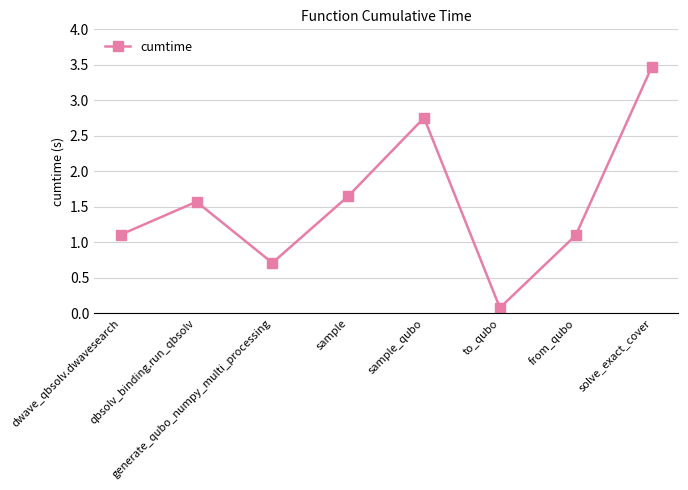

What is the smallest value displayed?

0.1